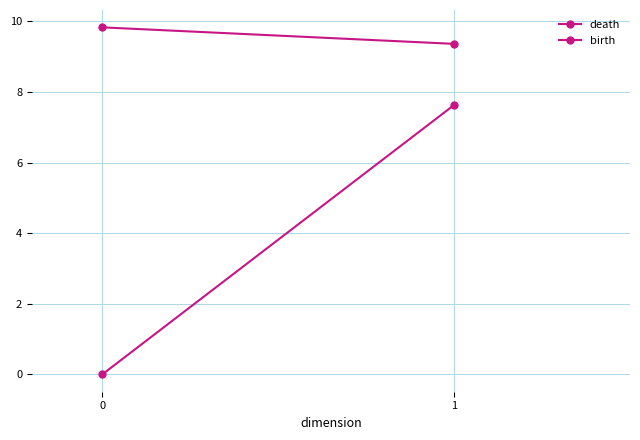

What is the average value of the birth series?

3.8